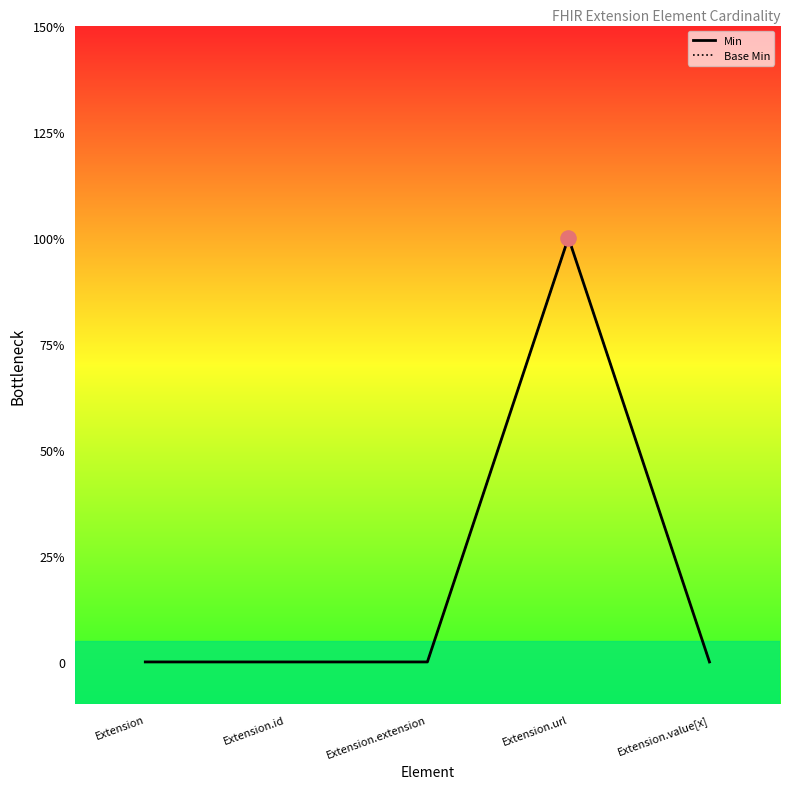

Which series contains the highest Y value?

Min